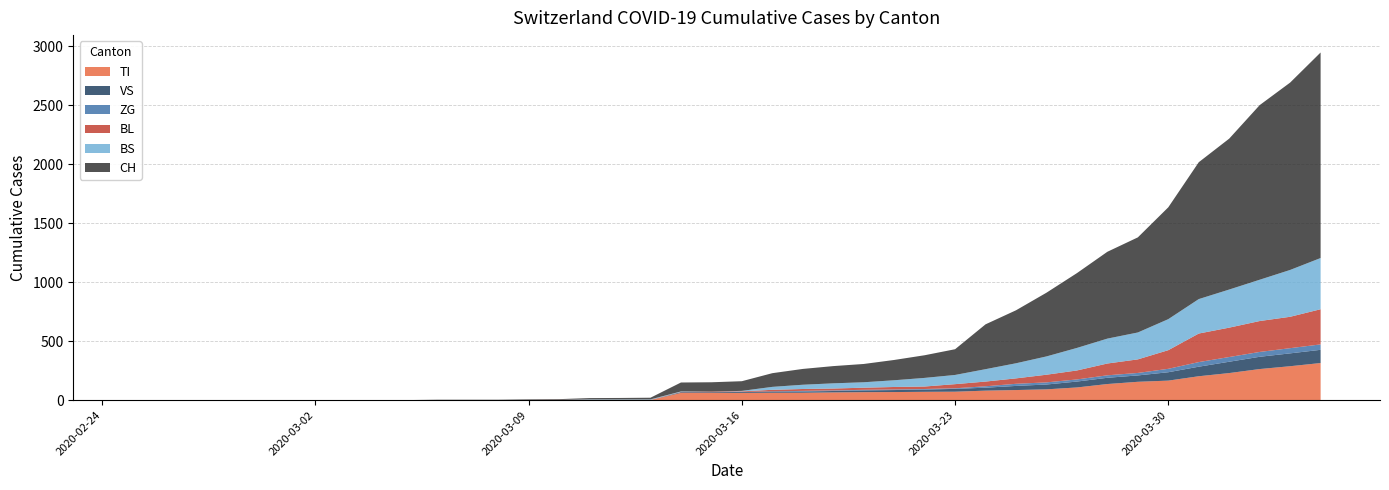

What position from the left is 2020-04-01?

37